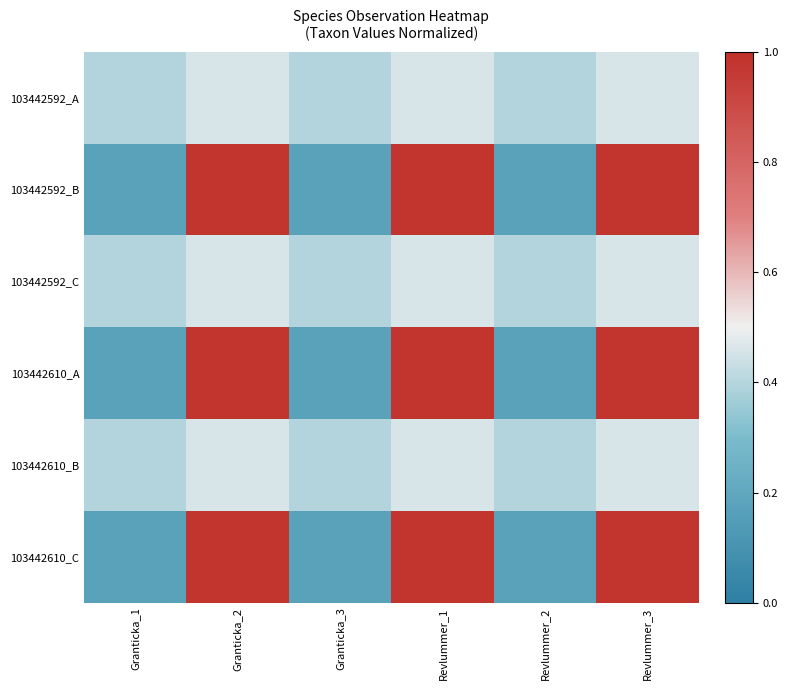

What is the smallest value displayed?

0.2